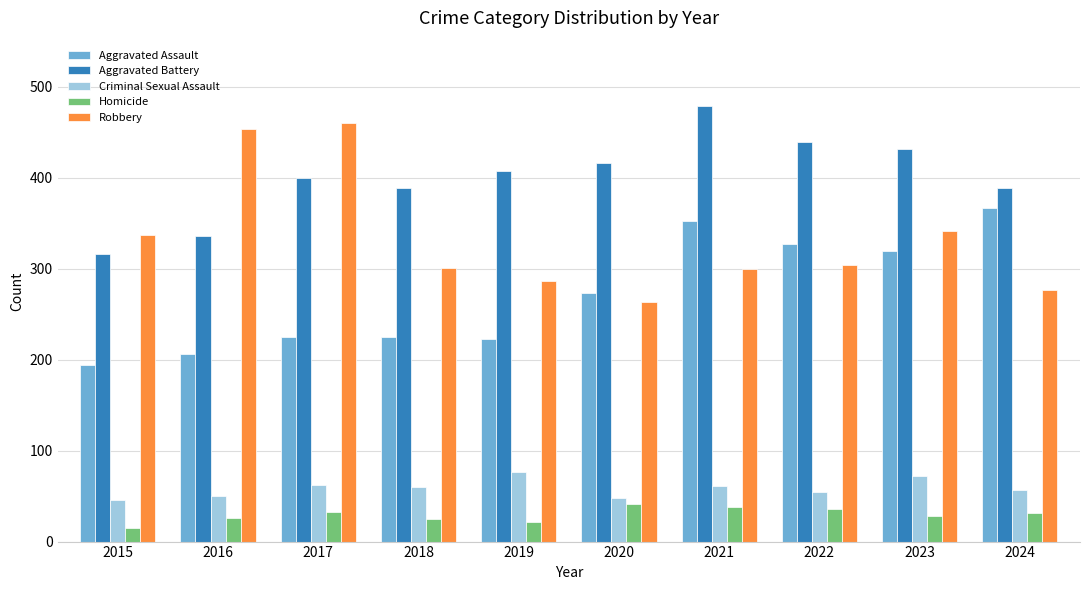

What is the total value across all series at 2018?

1000